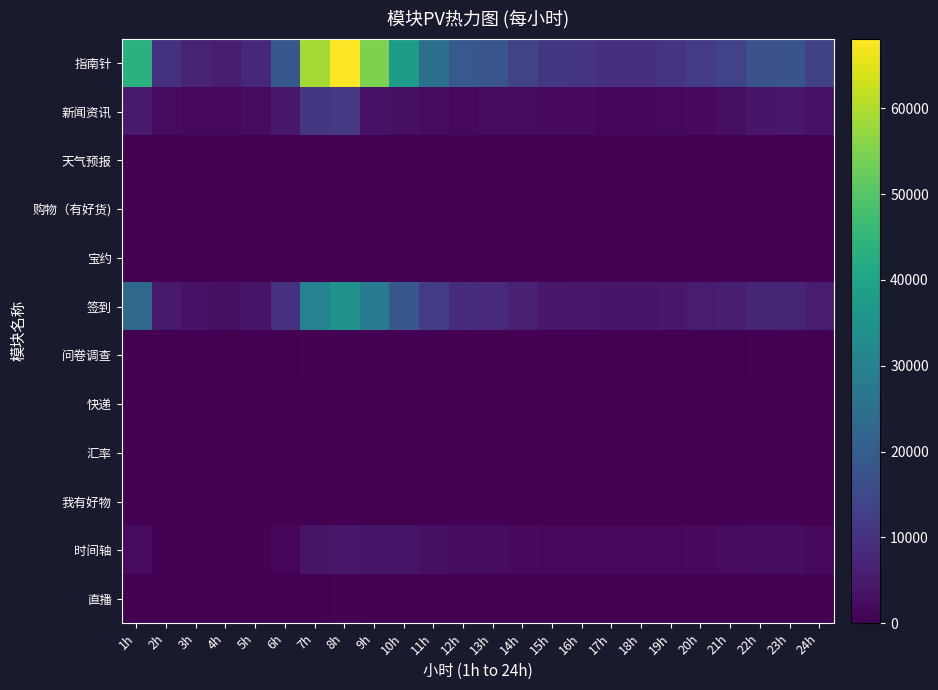

Reading right to left, extract all data points from this chart.

指南针: 24h=13492	23h=17571	22h=16987	21h=13662	20h=12072	19h=10573	18h=9543	17h=9549	16h=10563	15h=11082	14h=13857	13h=18084	12h=19080	11h=25117	10h=37339	9h=54599	8h=68117	7h=58913	6h=18857	5h=7859	4h=5655	3h=6621	2h=10026	1h=43471
新闻资讯: 24h=3357	23h=4648	22h=4061	21h=2565	20h=1857	19h=1442	18h=1240	17h=1125	16h=1610	15h=1744	14h=1953	13h=1893	12h=1500	11h=1938	10h=2721	9h=3345	8h=11224	7h=10709	6h=4290	5h=1891	4h=1342	3h=1394	2h=2010	1h=4933
天气预报: 24h=1	23h=2	22h=0	21h=1	20h=1	19h=1	18h=0	17h=0	16h=0	15h=2	14h=2	13h=1	12h=2	11h=4	10h=3	9h=5	8h=5	7h=9	6h=9	5h=3	4h=1	3h=1	2h=0	1h=3
购物（有好货): 24h=0	23h=0	22h=0	21h=0	20h=0	19h=0	18h=0	17h=0	16h=0	15h=0	14h=0	13h=0	12h=0	11h=0	10h=2	9h=0	8h=0	7h=0	6h=0	5h=0	4h=0	3h=0	2h=0	1h=0
宝约: 24h=48	23h=50	22h=63	21h=45	20h=25	19h=35	18h=29	17h=30	16h=33	15h=17	14h=32	13h=48	12h=51	11h=66	10h=72	9h=136	8h=201	7h=157	6h=63	5h=23	4h=17	3h=23	2h=32	1h=126
签到: 24h=5187	23h=7056	22h=6921	21h=5735	20h=5198	19h=4579	18h=4112	17h=4002	16h=4405	15h=4693	14h=6165	13h=8484	12h=8995	11h=12120	10h=18577	9h=28193	8h=34672	7h=30298	6h=9595	5h=3867	4h=2764	3h=3230	2h=4868	1h=22624
问卷调查: 24h=217	23h=258	22h=293	21h=245	20h=169	19h=152	18h=169	17h=172	16h=182	15h=224	14h=201	13h=264	12h=235	11h=303	10h=339	9h=400	8h=397	7h=348	6h=137	5h=70	4h=60	3h=62	2h=74	1h=358
快递: 24h=0	23h=0	22h=0	21h=0	20h=0	19h=0	18h=0	17h=0	16h=0	15h=0	14h=0	13h=0	12h=0	11h=0	10h=0	9h=0	8h=0	7h=0	6h=0	5h=0	4h=0	3h=0	2h=0	1h=0
汇率: 24h=96	23h=100	22h=86	21h=70	20h=104	19h=56	18h=73	17h=68	16h=88	15h=60	14h=47	13h=83	12h=58	11h=88	10h=113	9h=0	8h=0	7h=0	6h=0	5h=0	4h=0	3h=0	2h=0	1h=0
我有好物: 24h=0	23h=0	22h=0	21h=0	20h=0	19h=0	18h=0	17h=0	16h=0	15h=0	14h=0	13h=0	12h=0	11h=0	10h=0	9h=0	8h=0	7h=0	6h=0	5h=0	4h=0	3h=0	2h=0	1h=0
时间轴: 24h=1521	23h=2357	22h=2258	21h=1904	20h=1626	19h=1592	18h=1418	17h=1447	16h=1474	15h=1567	14h=1807	13h=2276	12h=2154	11h=2646	10h=3868	9h=3794	8h=4499	7h=3507	6h=1189	5h=485	4h=355	3h=370	2h=443	1h=2062
直播: 24h=102	23h=168	22h=152	21h=113	20h=107	19h=101	18h=75	17h=86	16h=93	15h=133	14h=116	13h=116	12h=143	11h=144	10h=183	9h=210	8h=286	7h=237	6h=87	5h=34	4h=22	3h=32	2h=38	1h=199